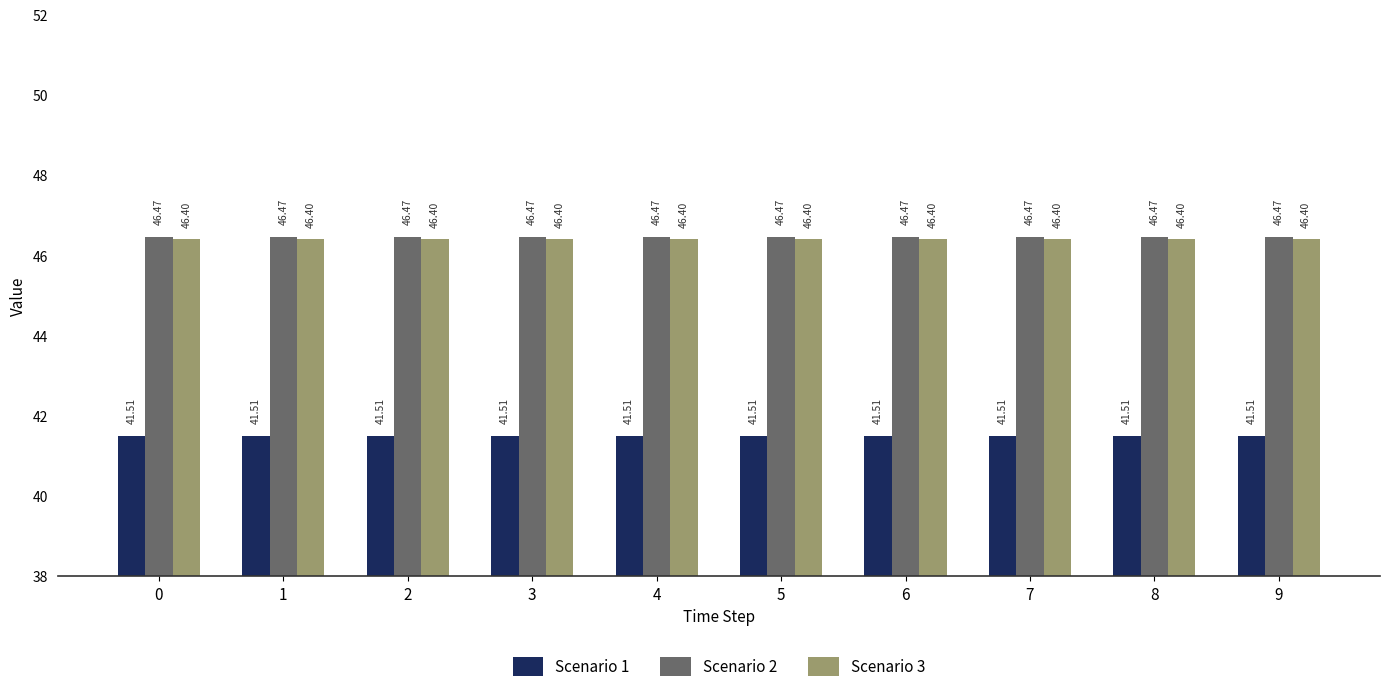

What is the total value across all series at 5?

134.4